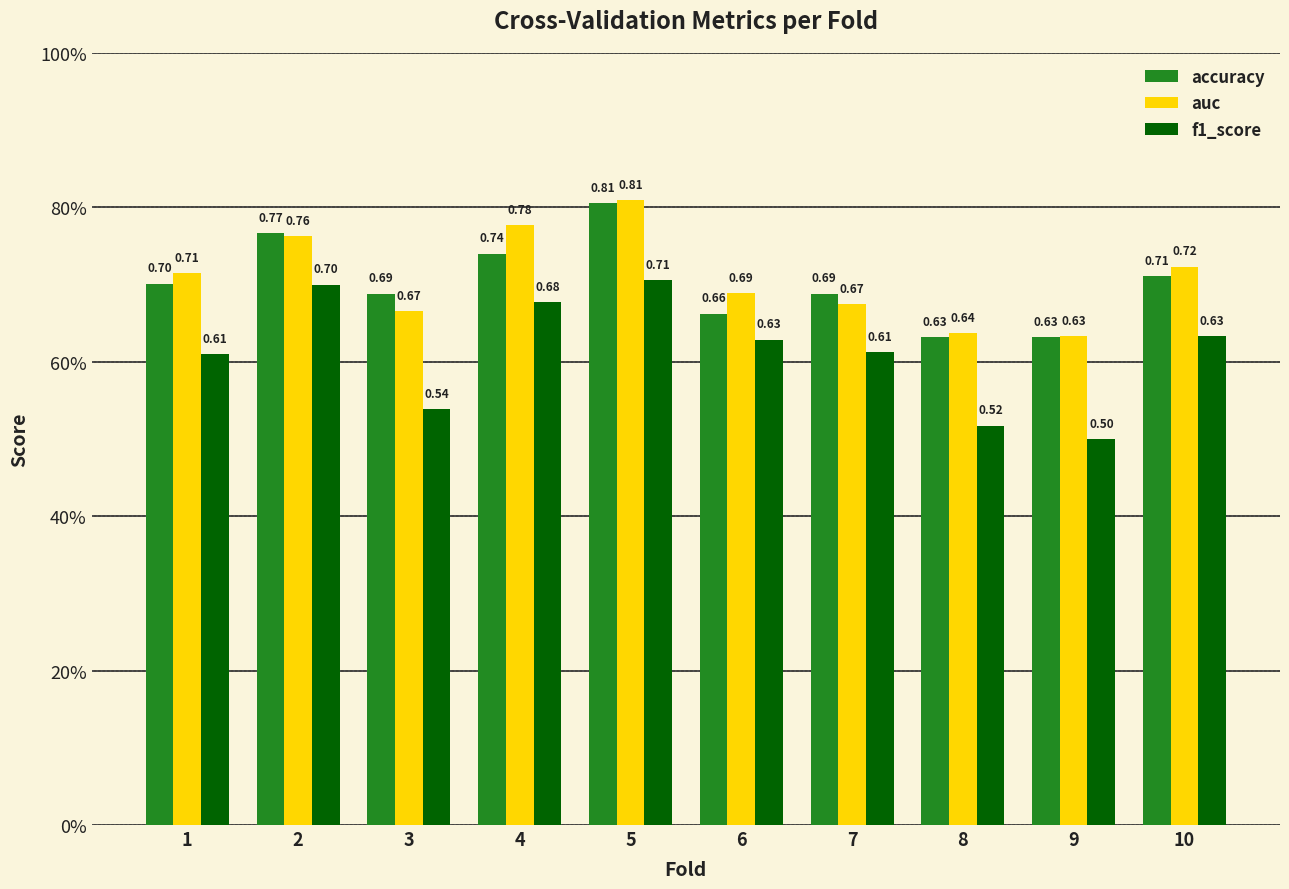

What is the spread (max minus min) of values at 2?

0.1